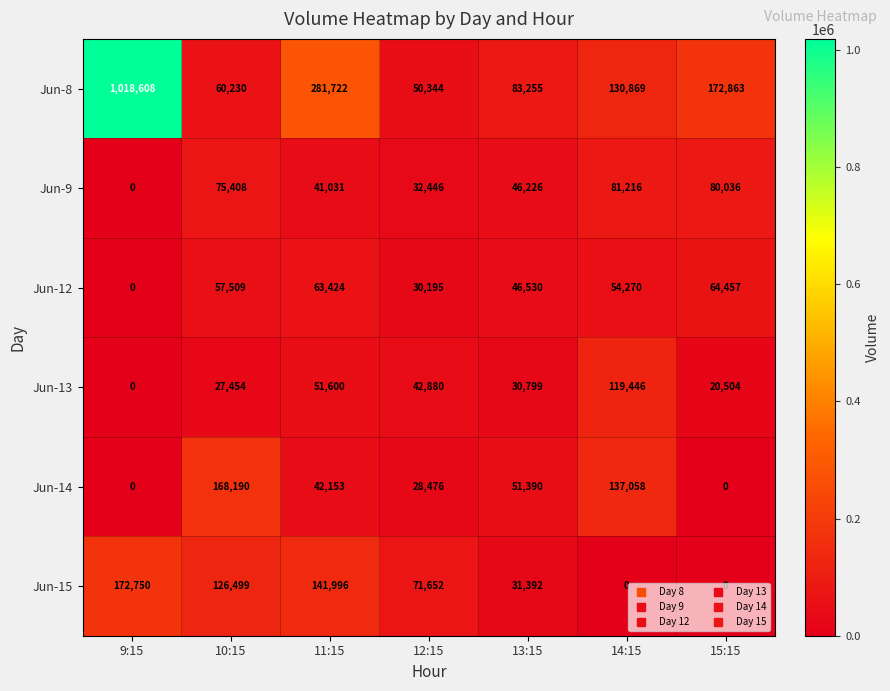

How many categories are shown in the chart?

7